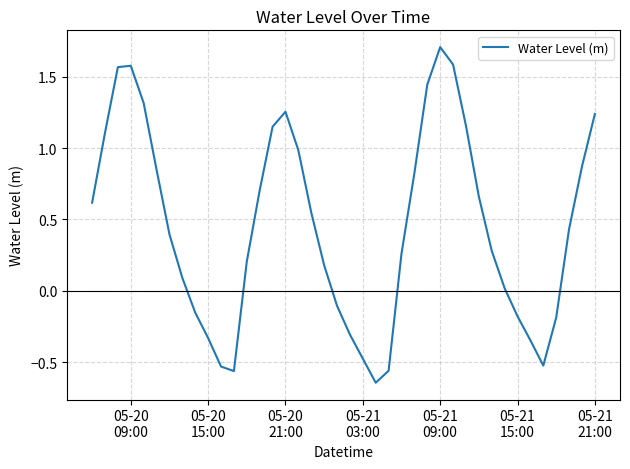

What is the difference between the maximum and minimum values?

2.4